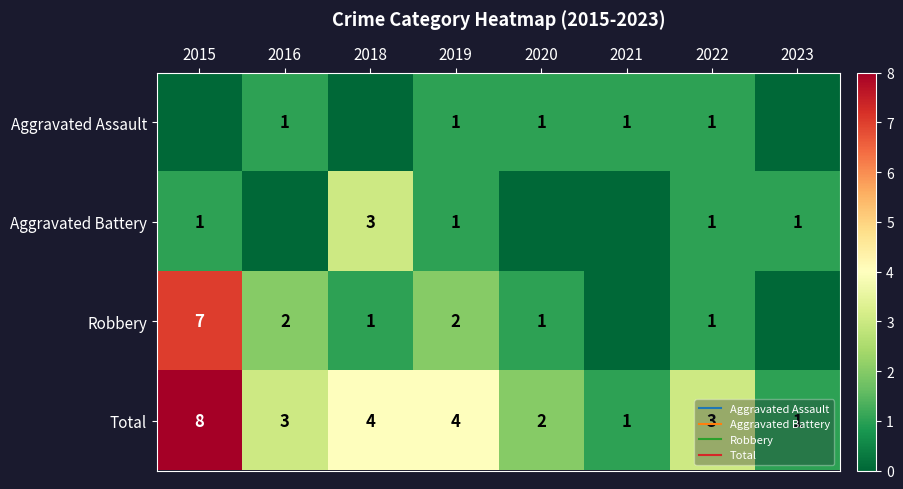

What is the sum of all Total values?

26